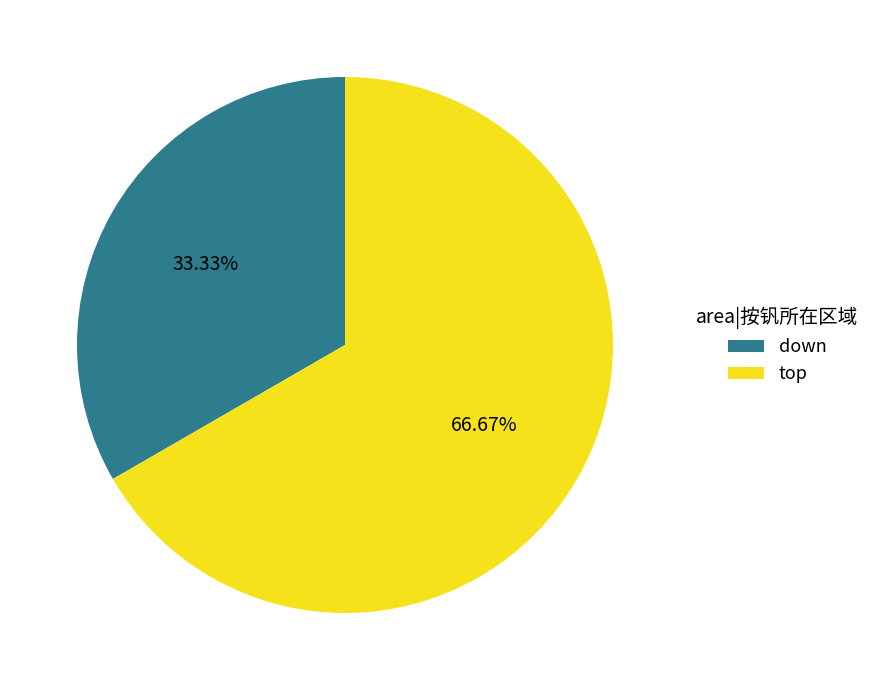

To the nearest percent, what percentage of the pie is down?

33%